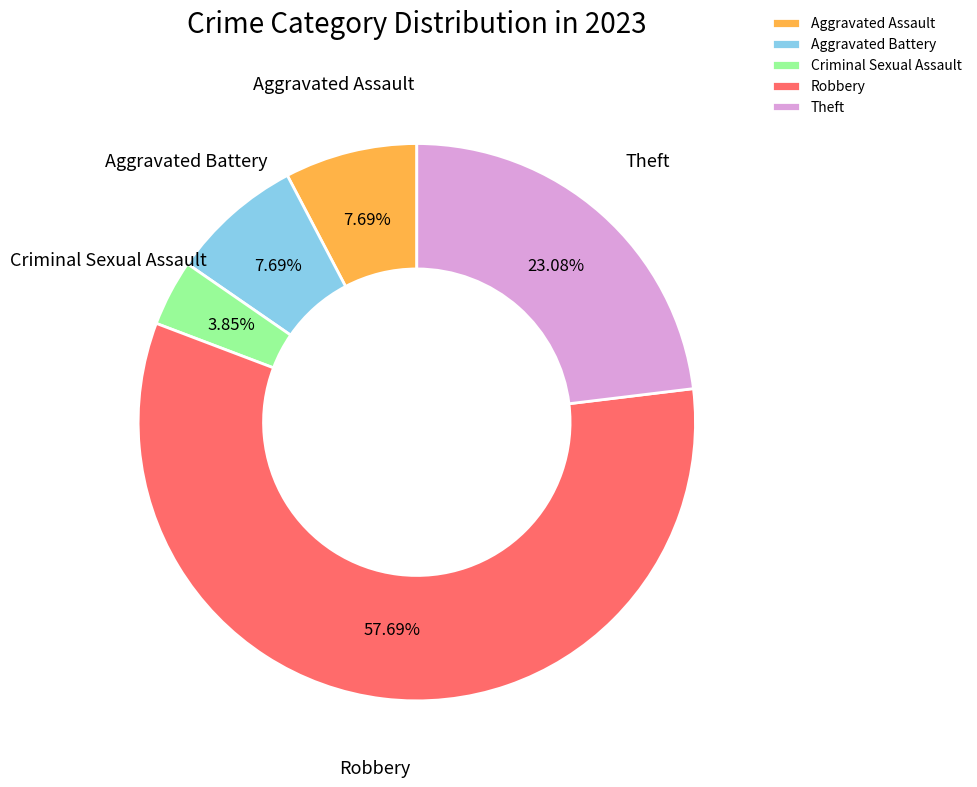

To the nearest percent, what percentage of the pie is Aggravated Battery?

8%